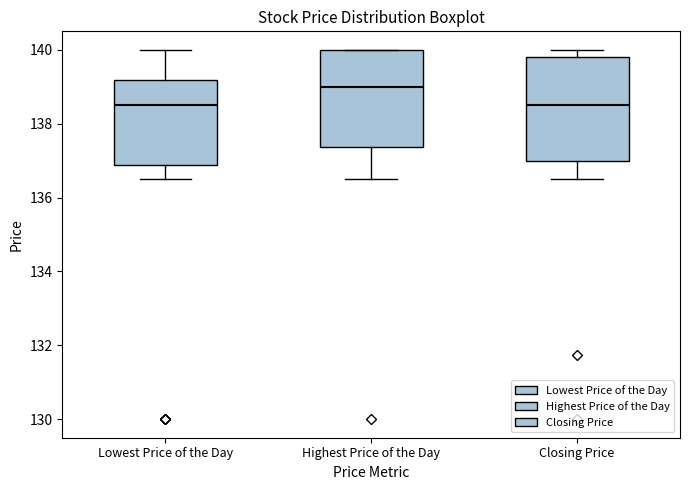

Which box's median line is the highest?

Highest Price of the Day